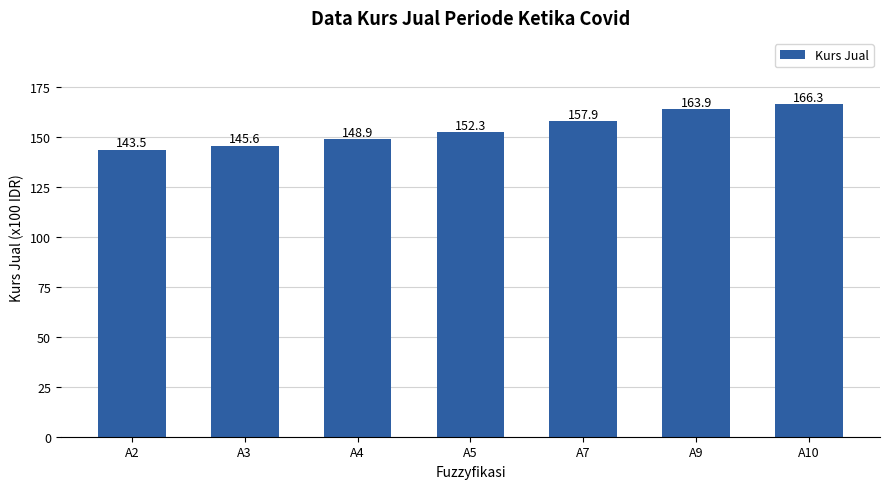

What is the value of the 5th bar from the left?

157.9